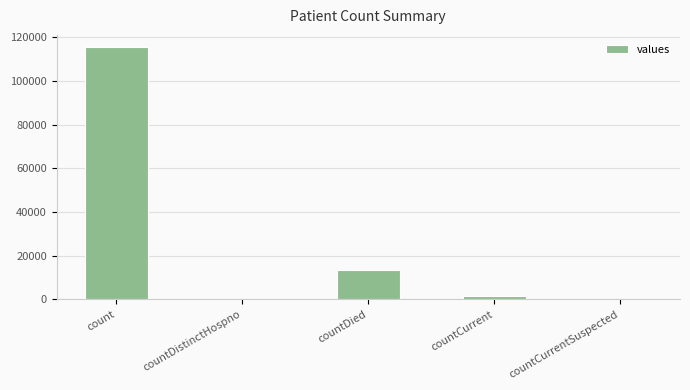

The chart shows a value of 166318 at count. True or false?

False